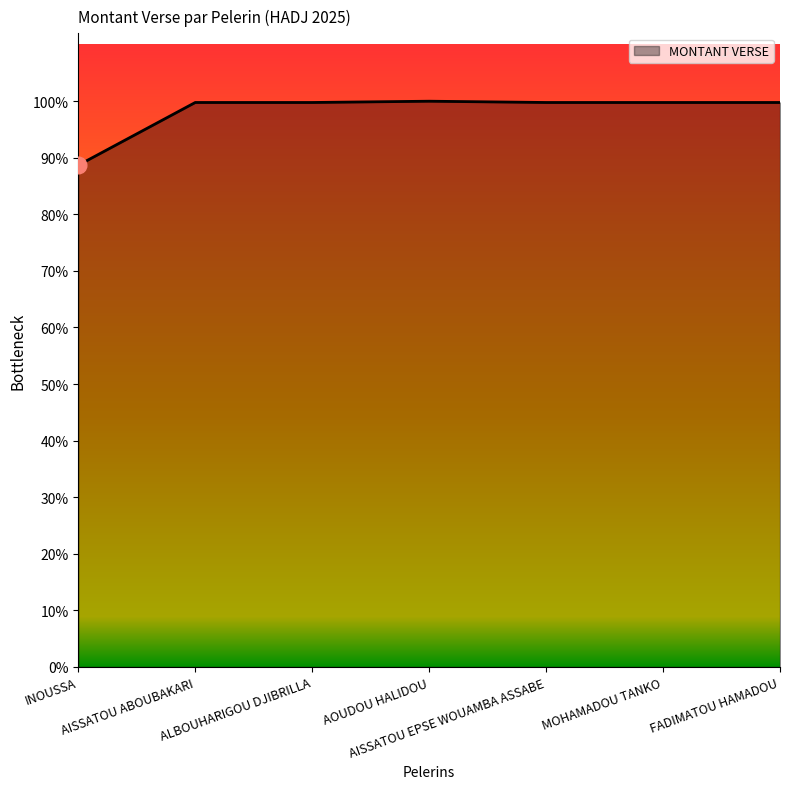

Does the chart have visible grid lines?

No